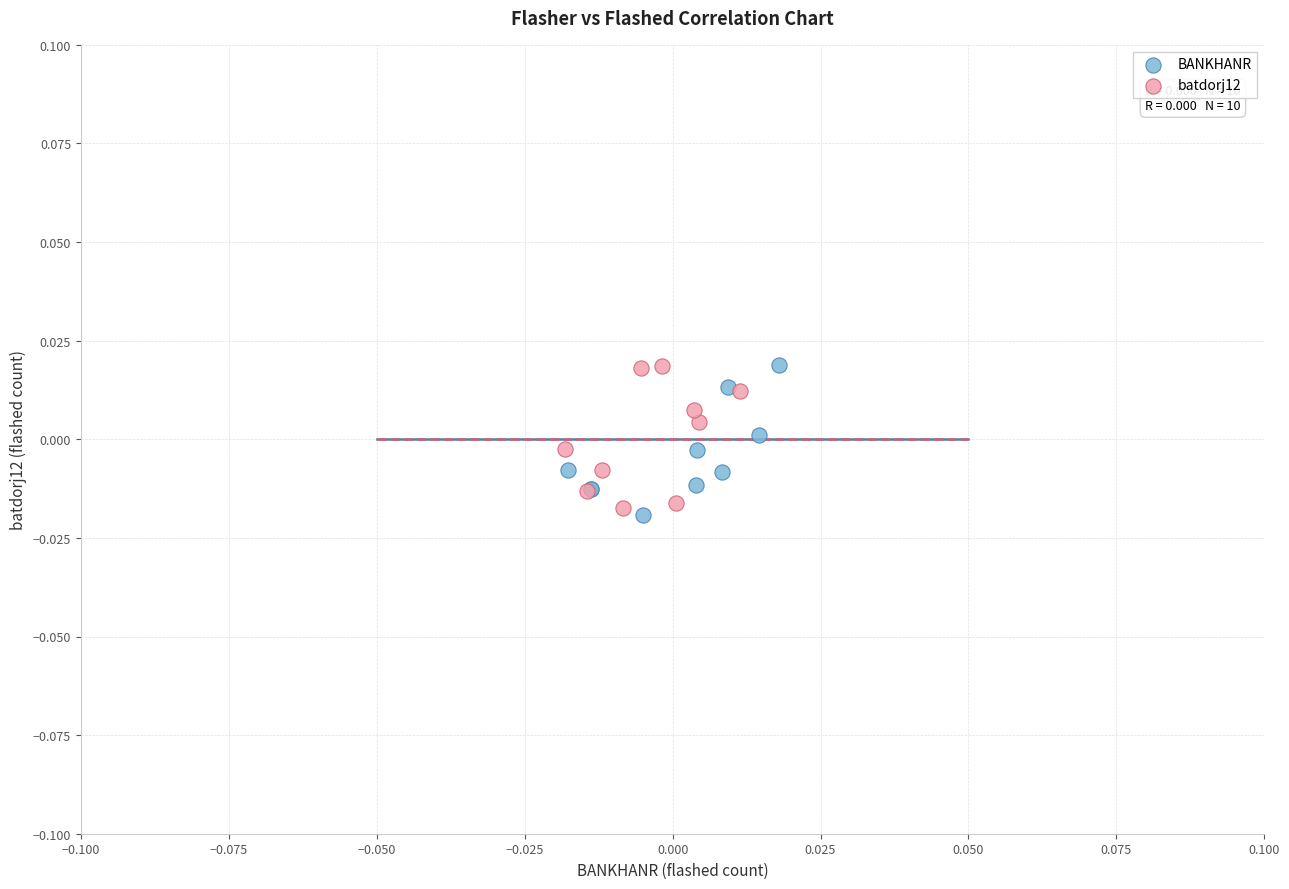

Which series has the largest Y range (max minus min)?

BANKHANR